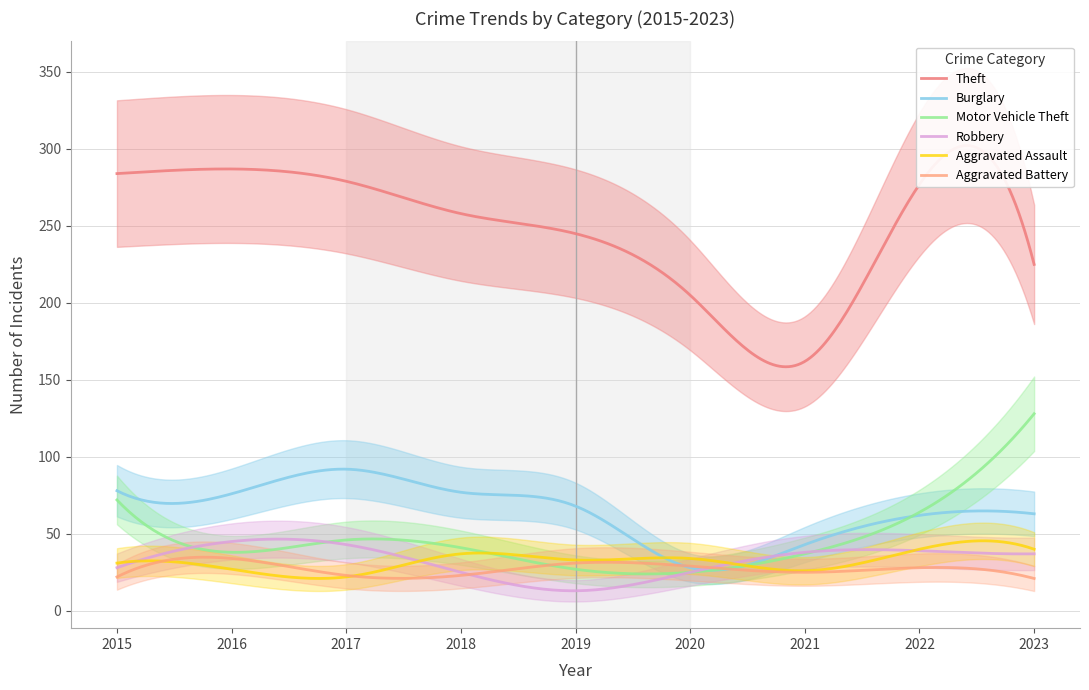

In Theft, how many points are higher than both neighbors (excluding endpoints)?

2